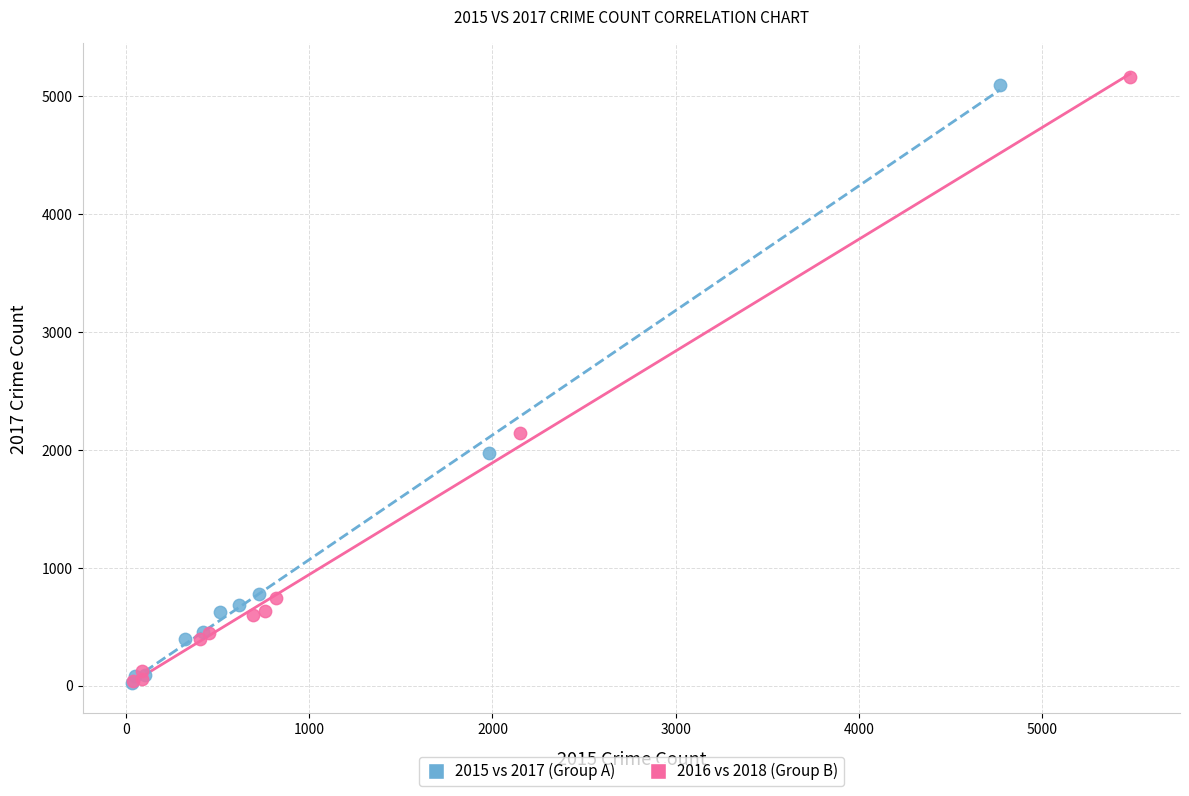

Which series has the largest Y range (max minus min)?

2016 vs 2018 (Group B)